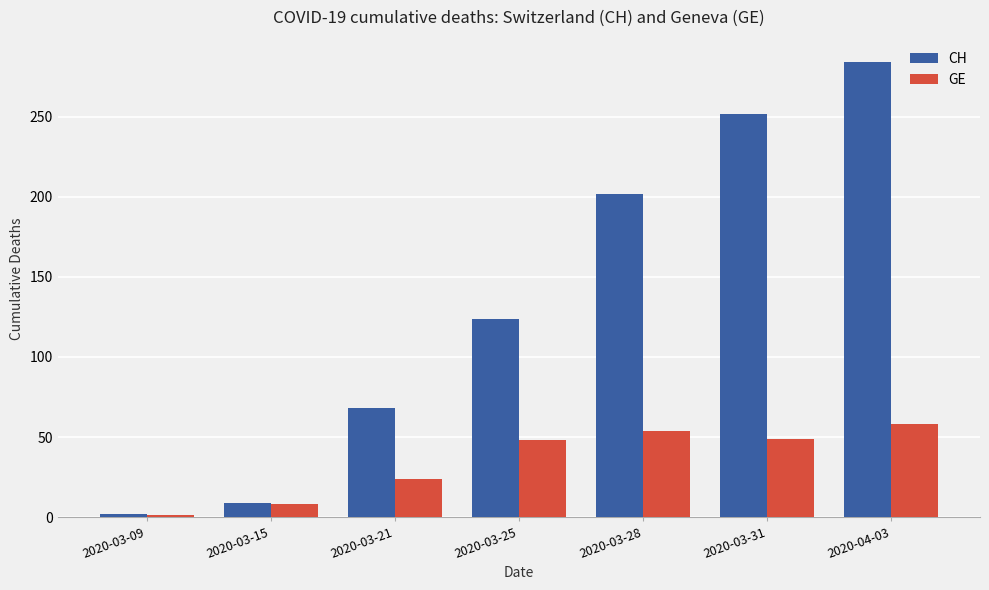

What is the sum of the GE values at 2020-03-09 and 2020-03-31?

50